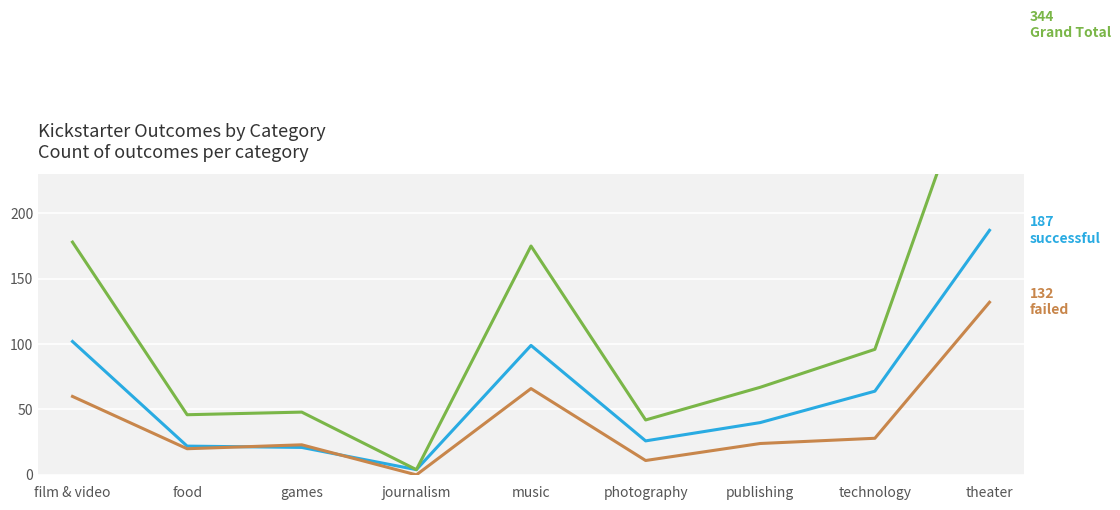

What is the sum of the failed values at film & video and journalism?

60